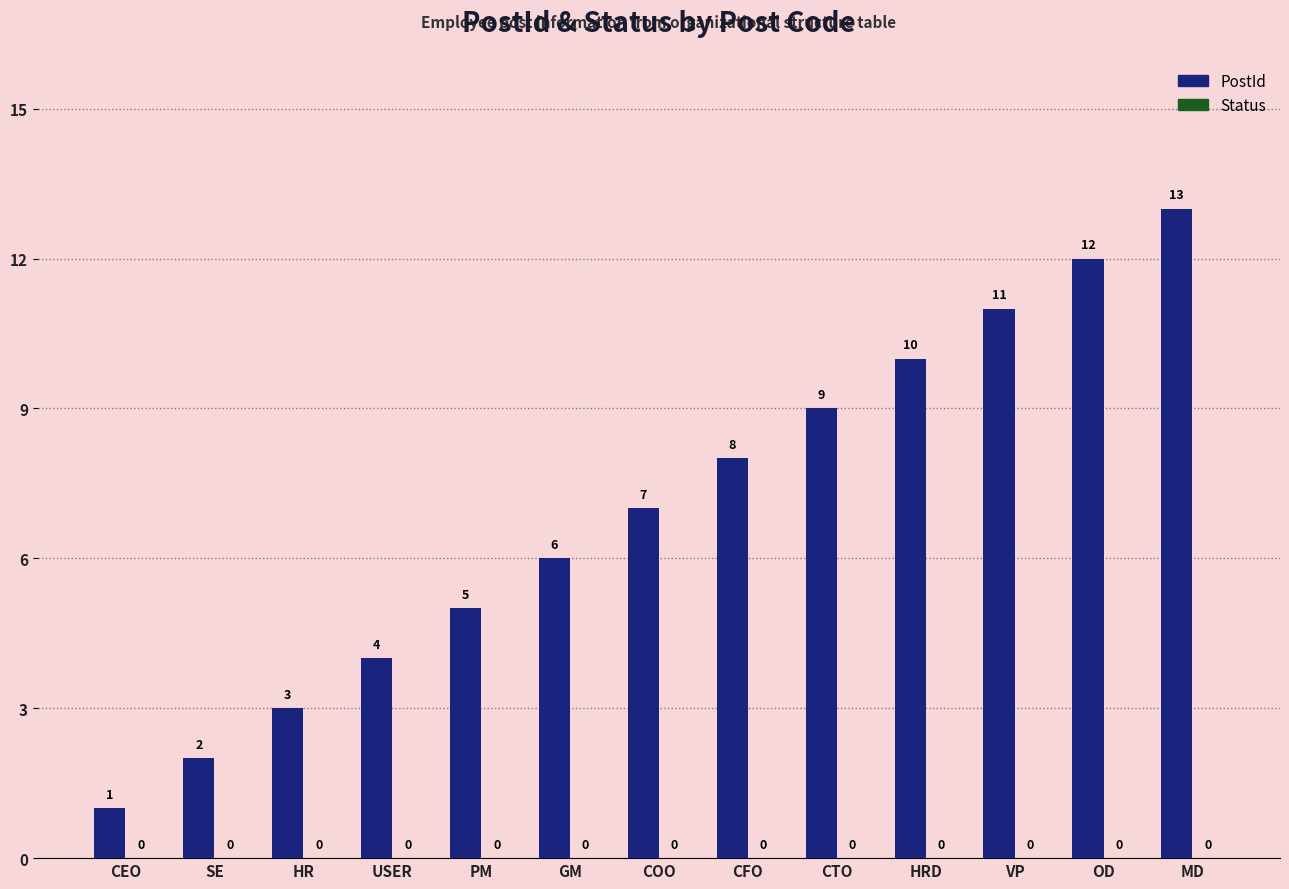

How many bars are there in total?

13